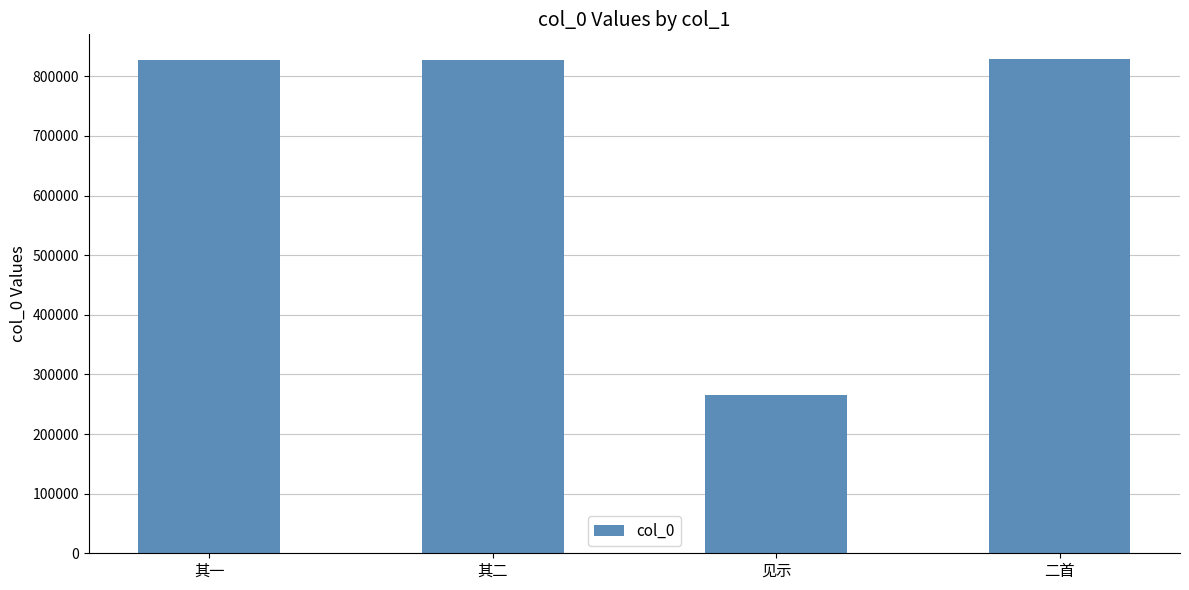

Is it true that the value at 见示 is 264667?

True